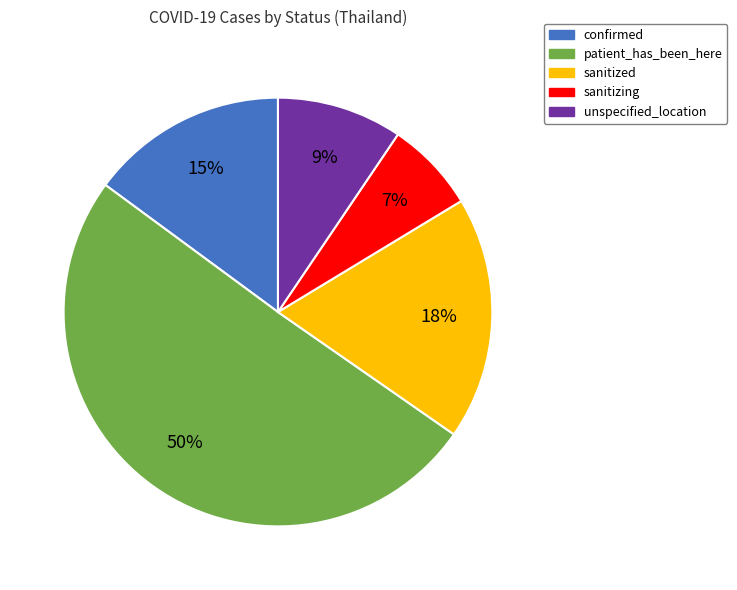

Which category has the biggest portion of the pie?

patient_has_been_here